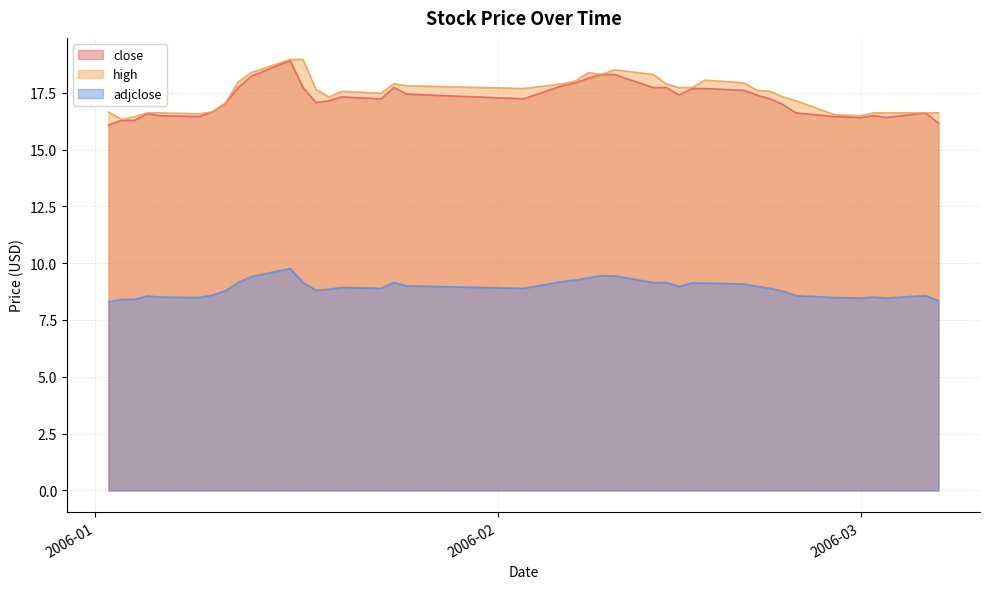

Which label corresponds to the largest value in the chart?

2006-01-16